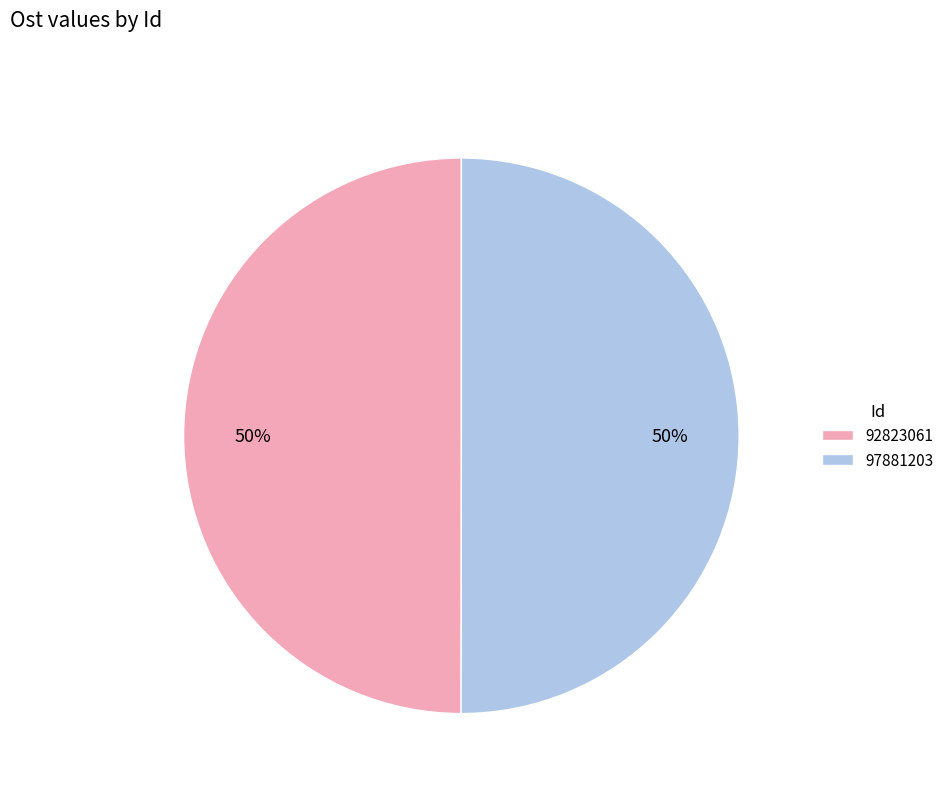

Is the sum of 92823061 and 97881203 greater than half?

Yes